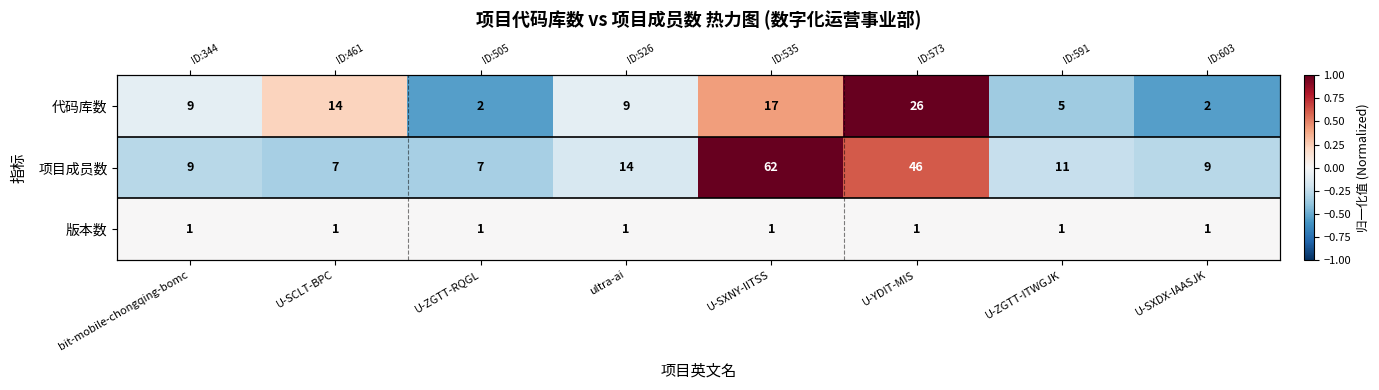

At how many categories does at least one series exceed 0?

3